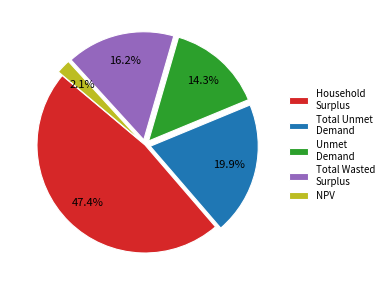

Combined, what portion of the pie is Household Surplus and Total Unmet Demand?

67.4%